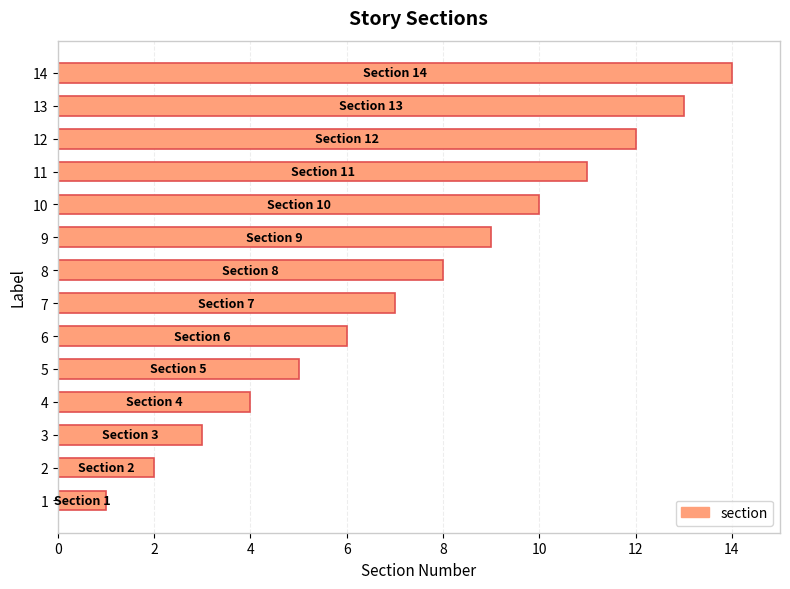

The chart shows a value of 16 at 11. True or false?

False